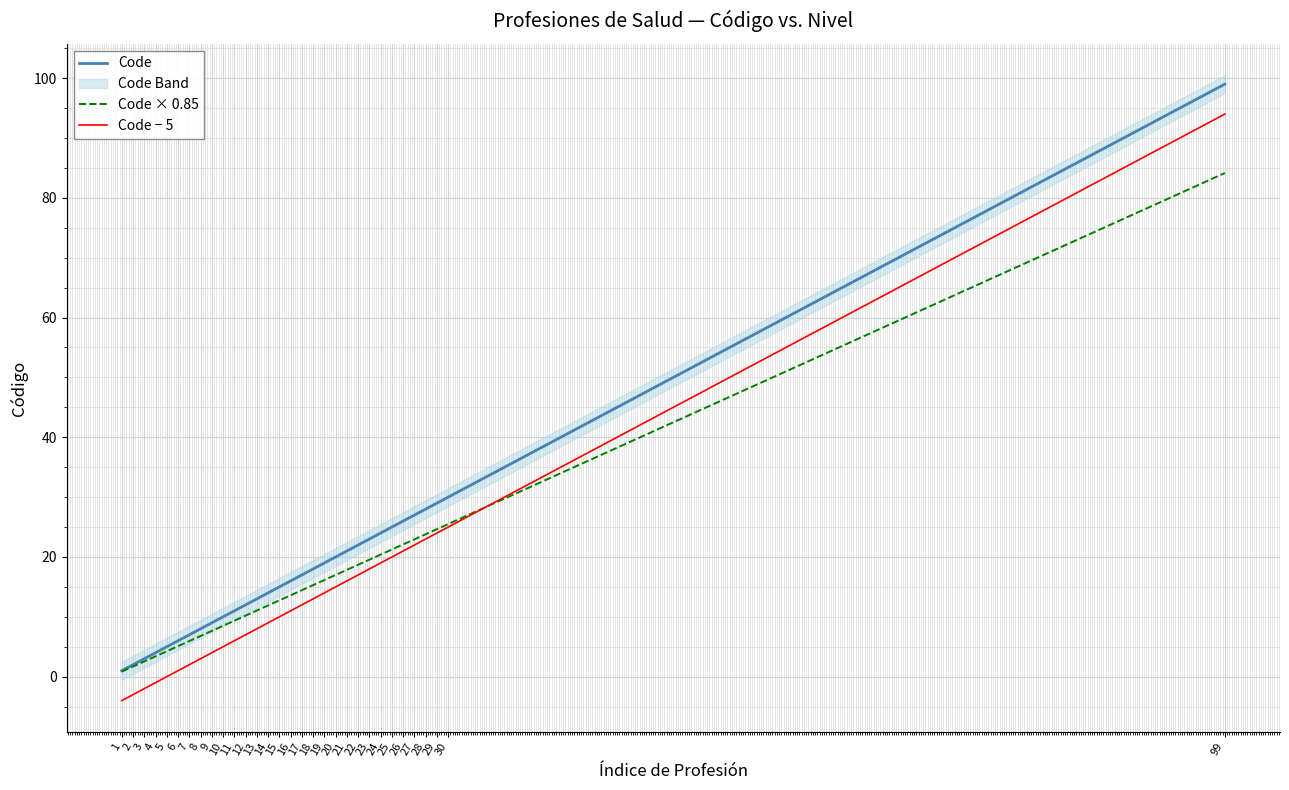

What is the spread (max minus min) of values at 15?

5.0